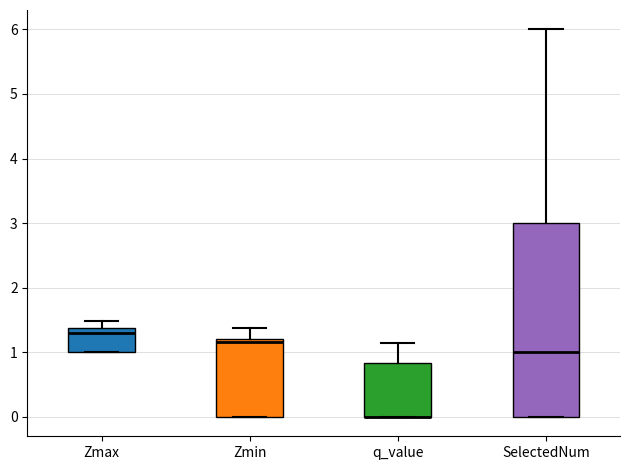

Reading left to right, read every box against the y-axis: the position of its median line, the range the box covers, and the ends of its whiskers. The values are not printed on the chart, so give them approximately, as read against the axis.

Zmax: median 1.3, box 1.0 to 1.4, whiskers 1.0 to 1.5
Zmin: median 1.2 (just below the box's upper edge), box 0.0 to 1.2, whiskers 0.0 to 1.4
q_value: median 0.0 (drawn on the box's lower edge), box 0.0 to 0.8, whiskers 0.0 to 1.1
SelectedNum: median 1.0, box 0.0 to 3.0, whiskers 0.0 to 6.0